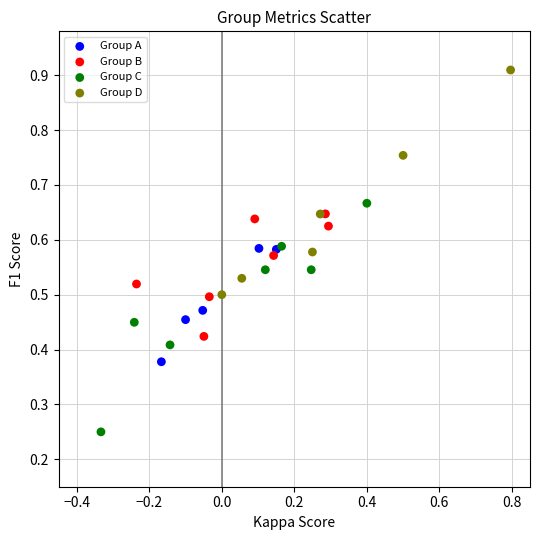

Which series has the largest Y range (max minus min)?

Group C